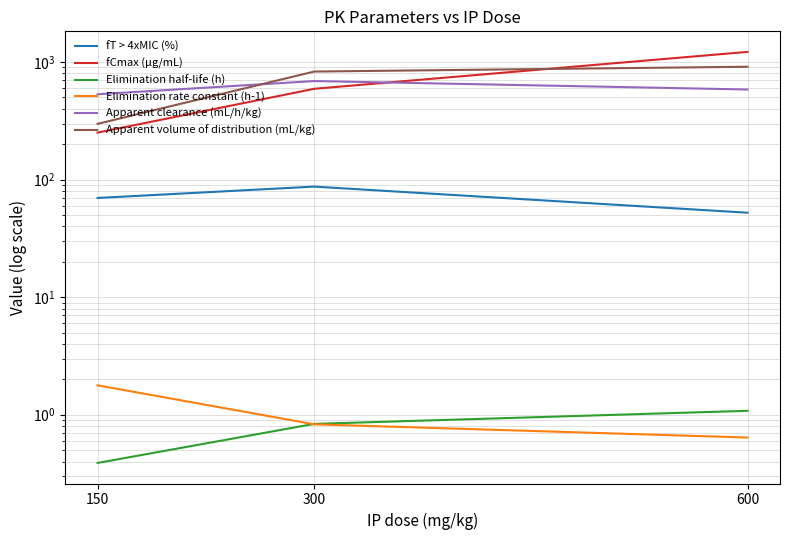

Which series has the largest range (max minus min)?

fCmax (µg/mL)